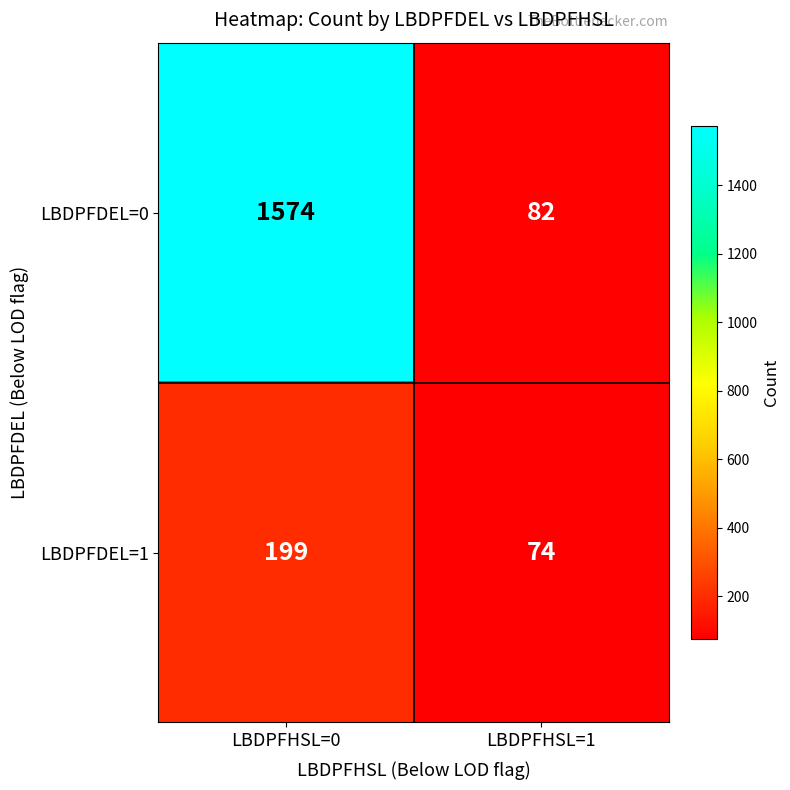

At how many categories does at least one series exceed 158?

1